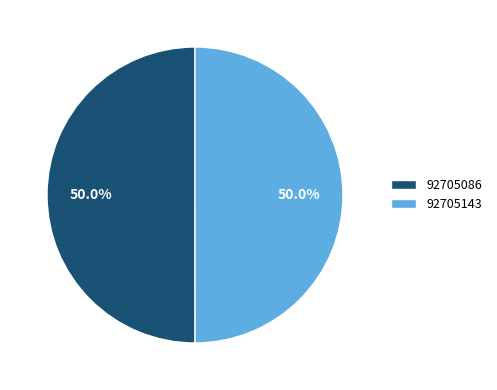

Do 92705143 and 92705086 together represent more than half of the pie?

Yes